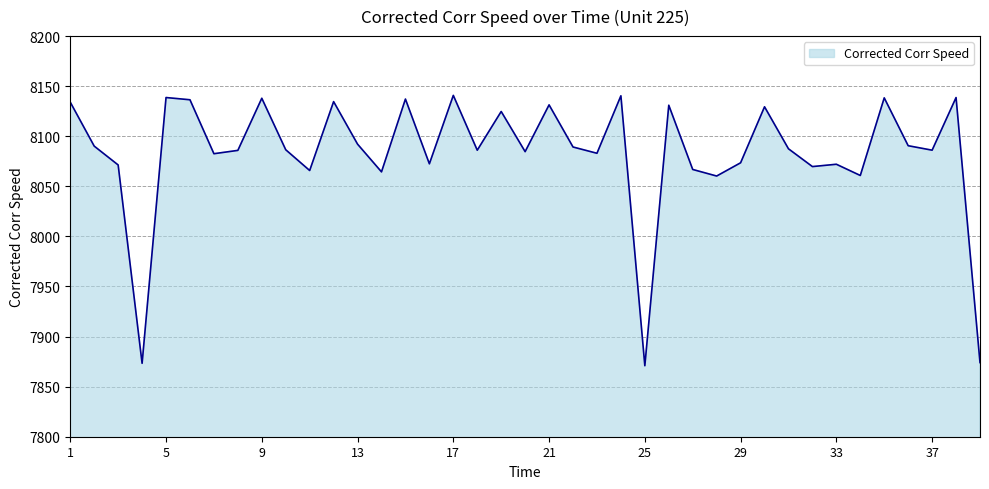

What is the difference between the second highest and minimum values?

269.5